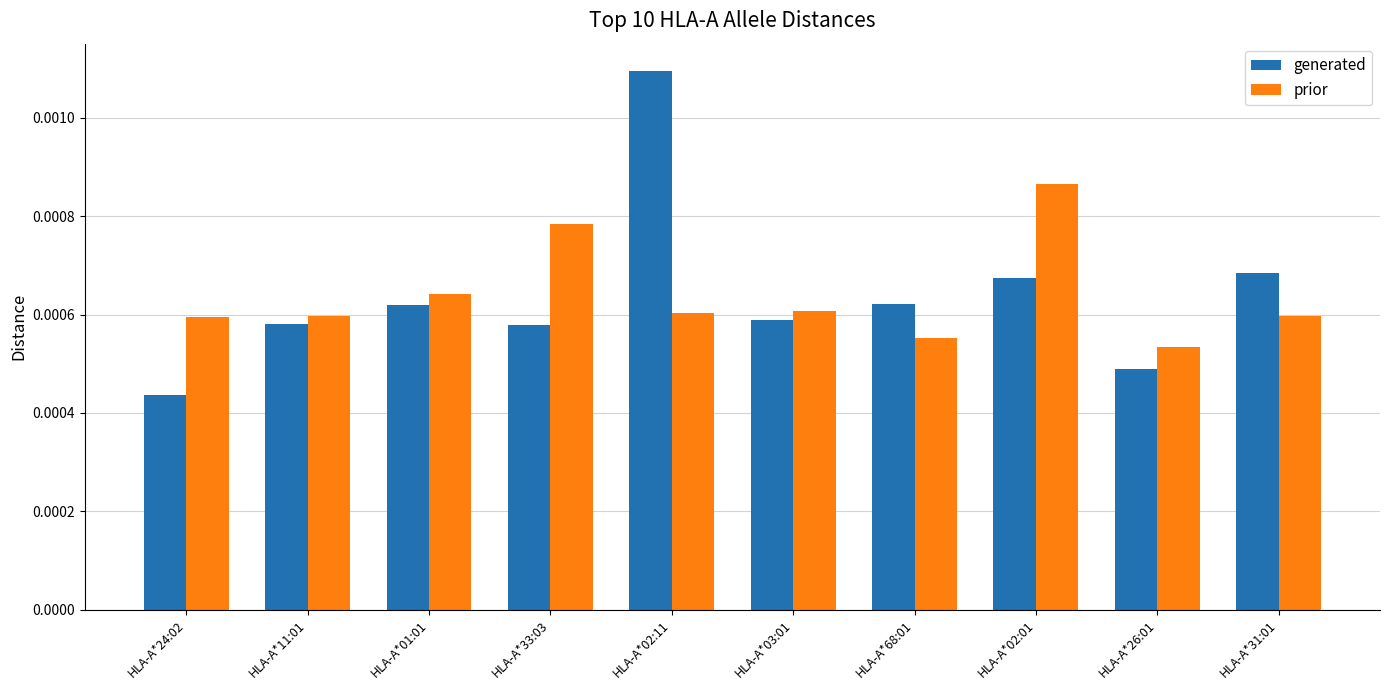

Which series has the largest range (max minus min)?

generated